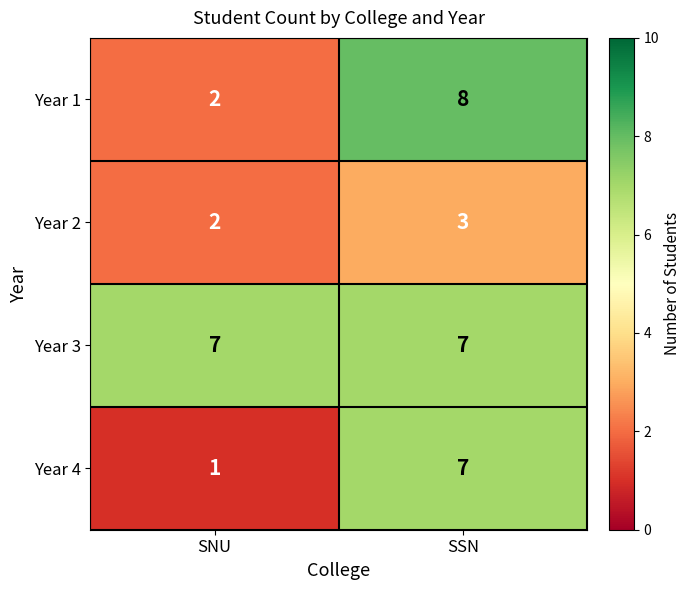

At which category is the sum across all series the highest?

SSN